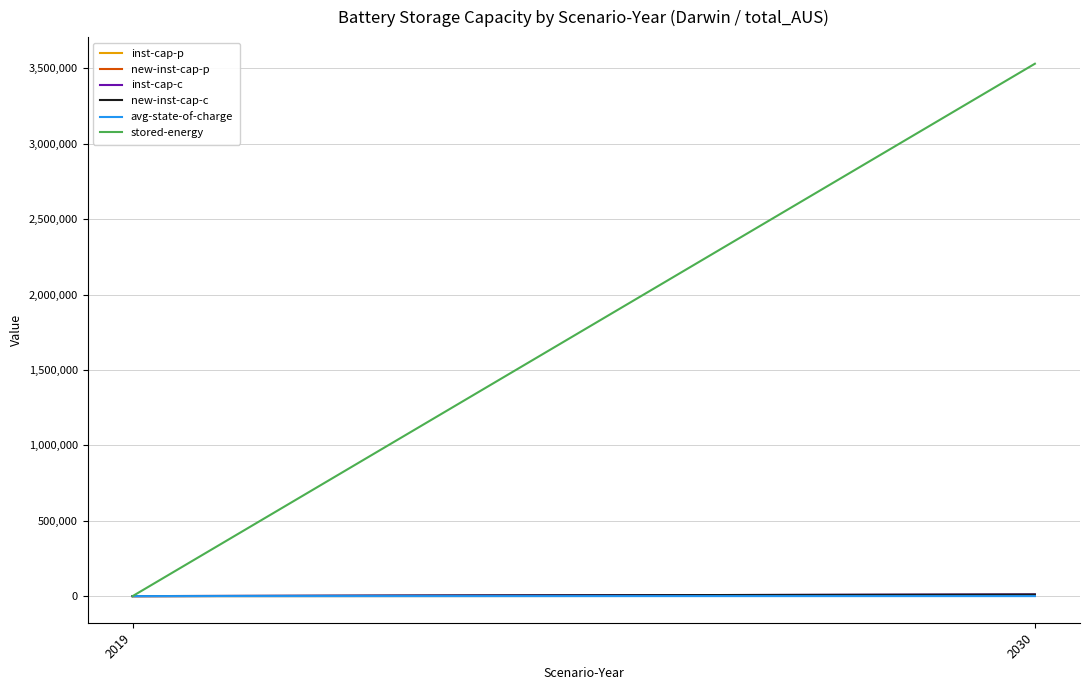

What is the sum of the stored-energy values at 2019 and 2030?

3531196.1